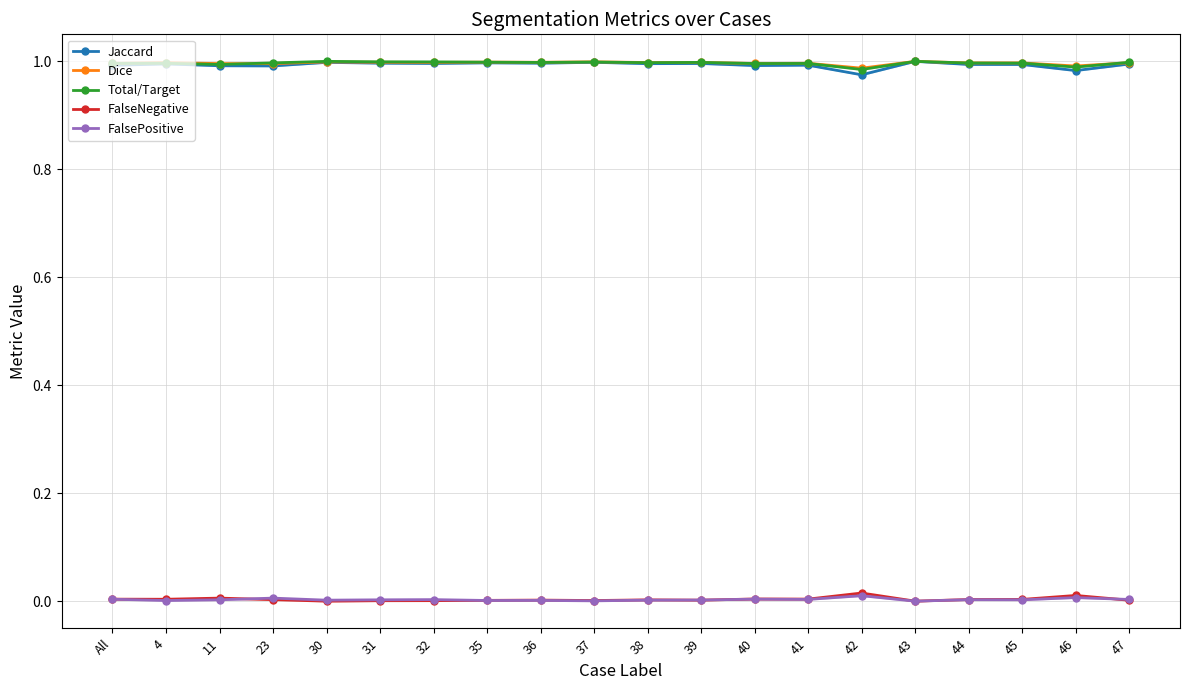

The value of Total/Target at 43 is 1.4. True or false?

False